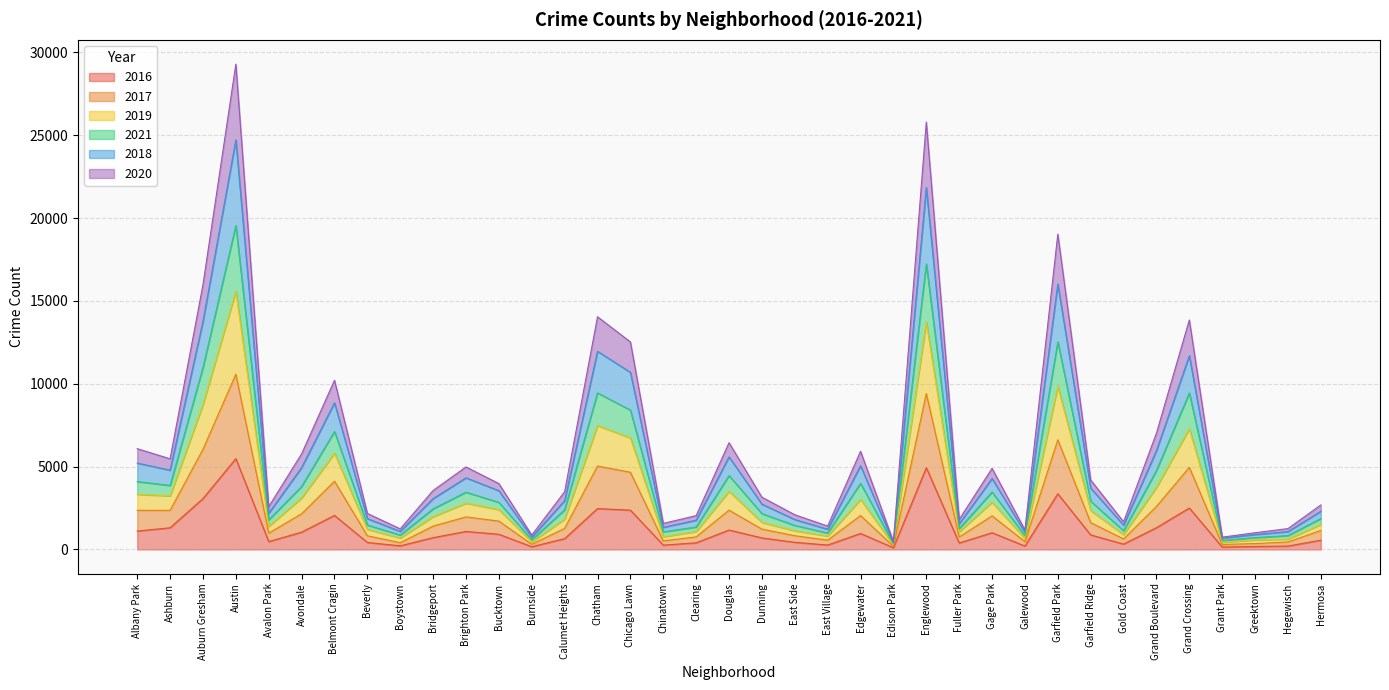

True or false: 2016 and 2019 intersect in this chart.

False